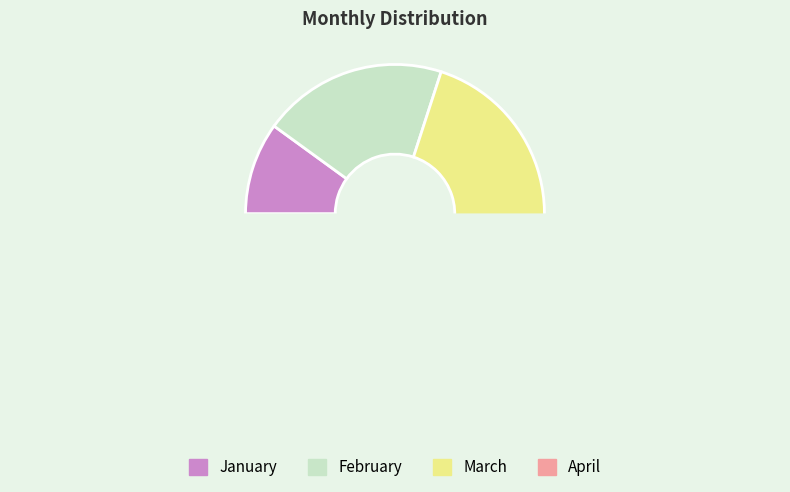

Count the number of slices in the pie.

4